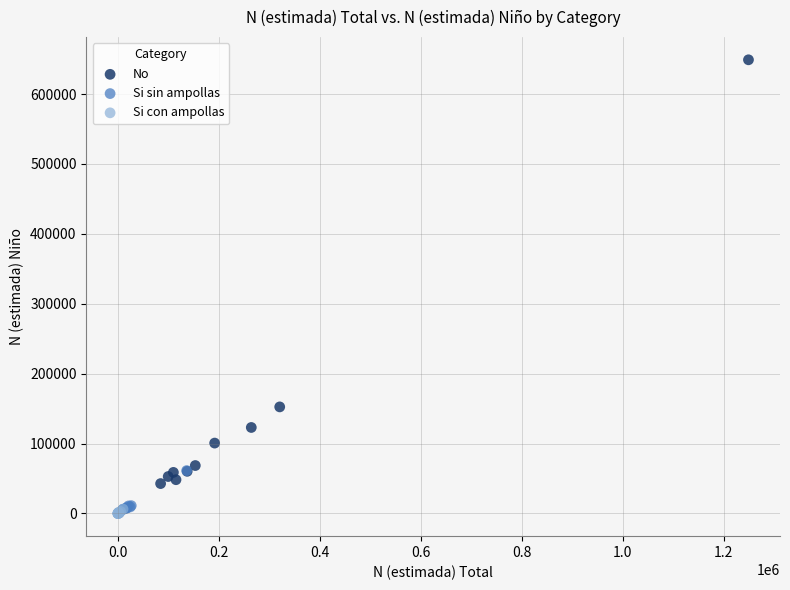

Which series reaches the maximum Y coordinate?

No